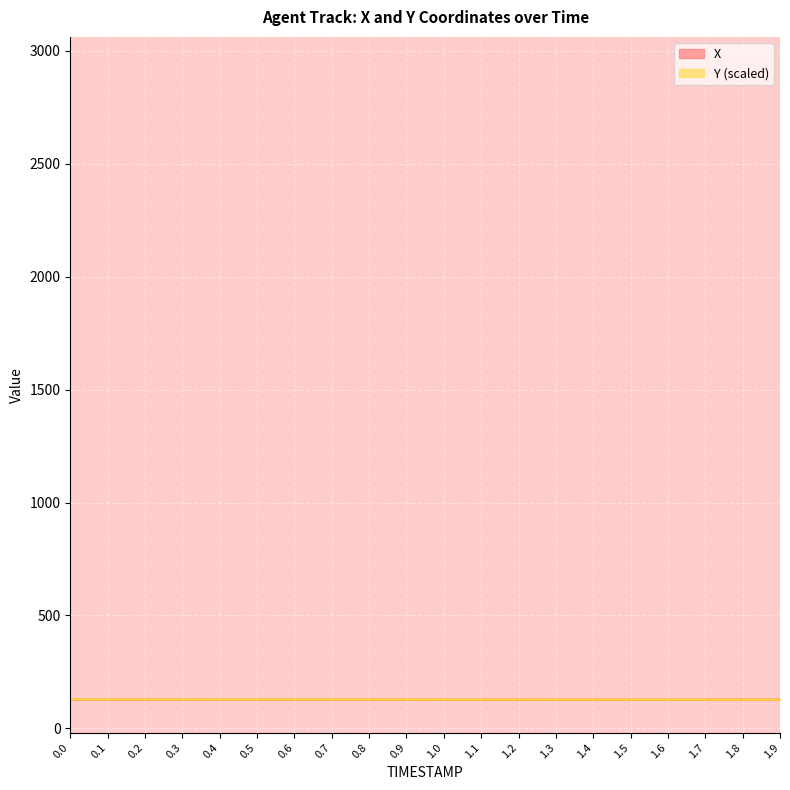

Count the X values in the range 127 to 128.

20